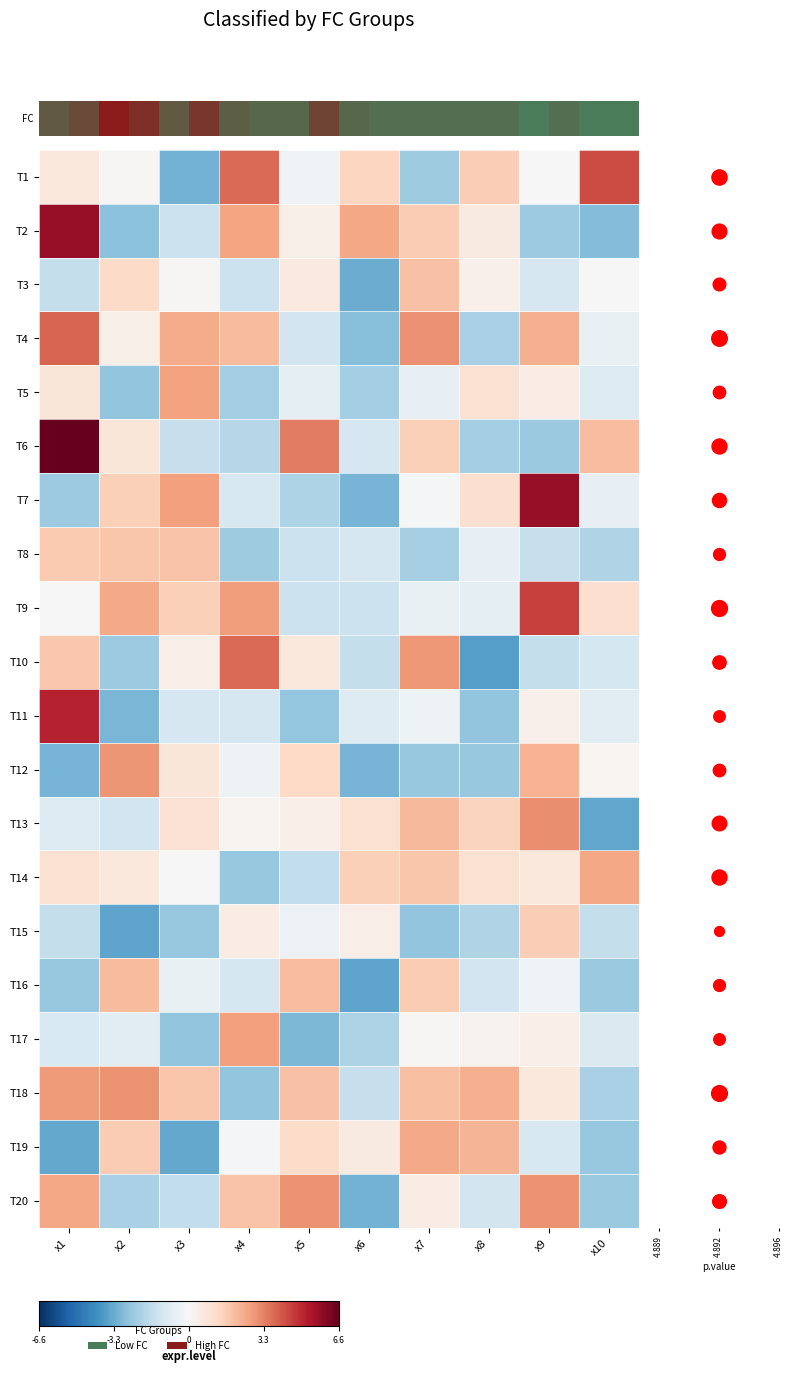

At which category does the chart reach its peak across all series?

x1